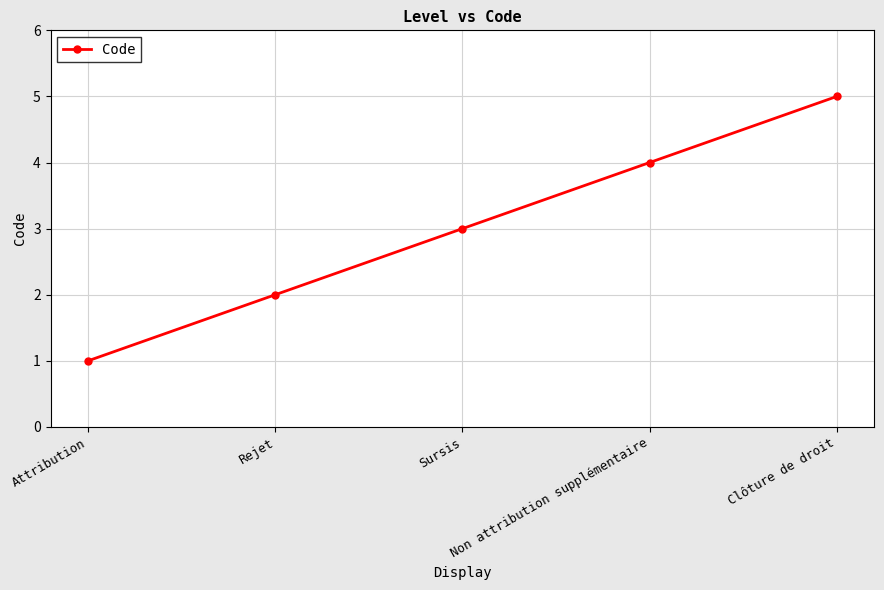

Count the number of data series in this chart.

1